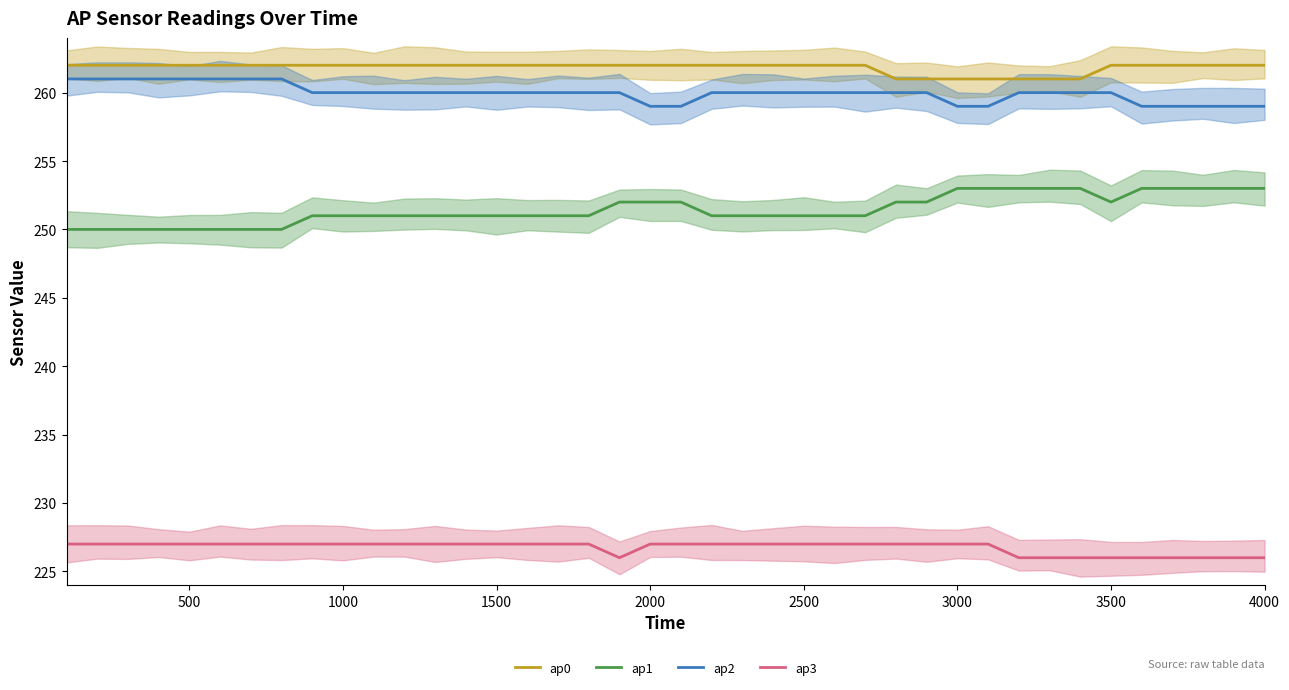

The ap0 series shows 262 at 1500. True or false?

True